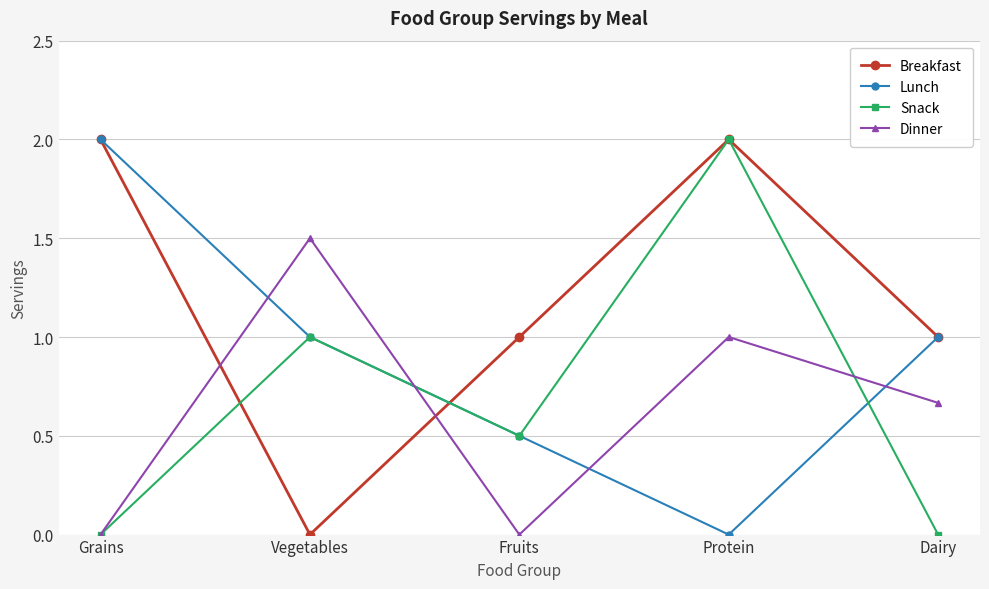

Which series has the largest total across all categories?

Breakfast